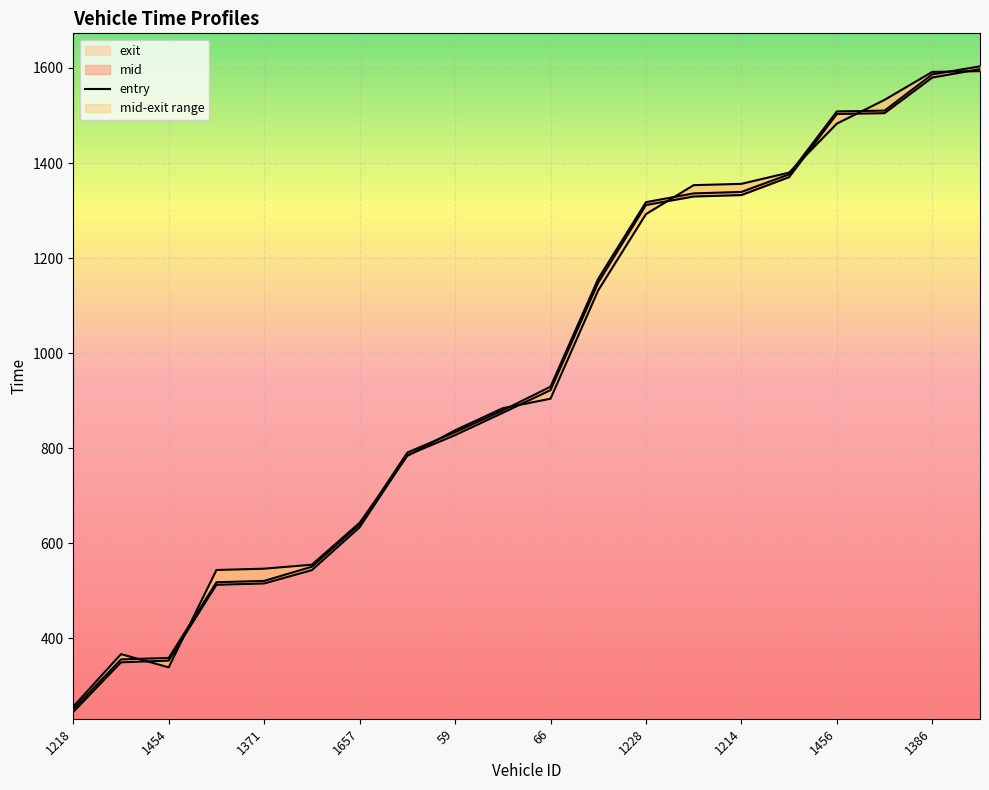

Count the number of categories in the chart.

20